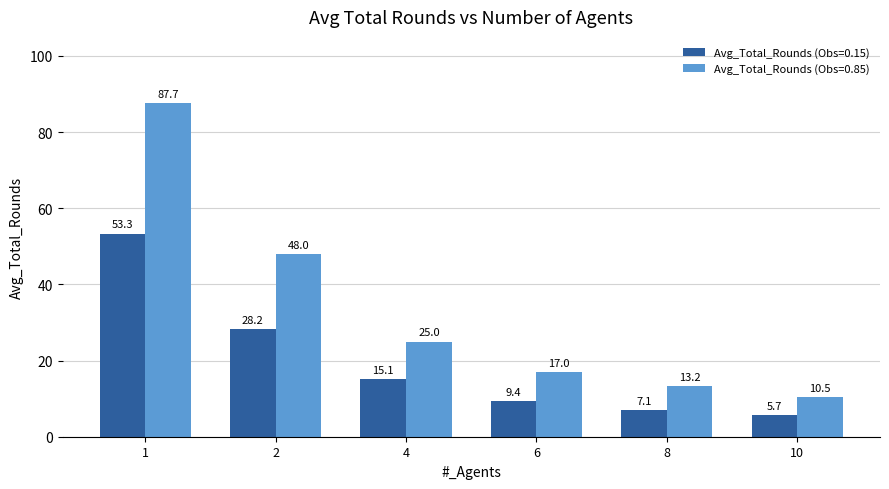

Rank the categories by Avg_Total_Rounds (Obs=0.15) value from lowest to highest.

10, 8, 6, 4, 2, 1